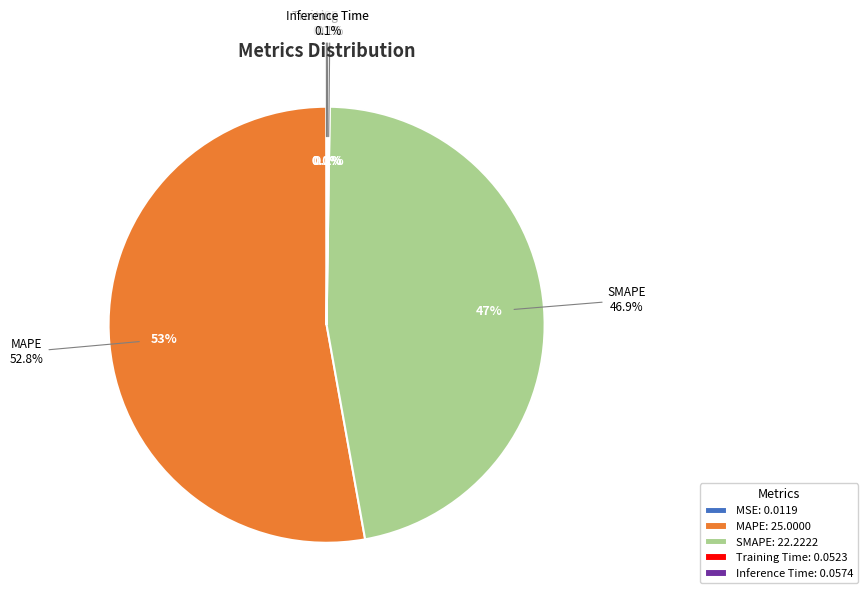

Is it true that Inference Time is 0% of the pie?

True